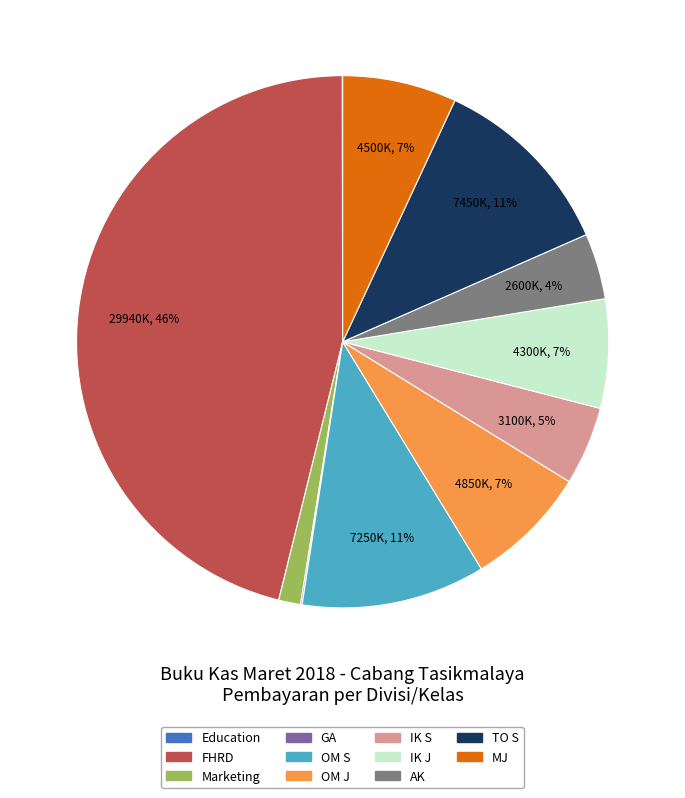

Between OM S and Marketing, which is larger?

OM S